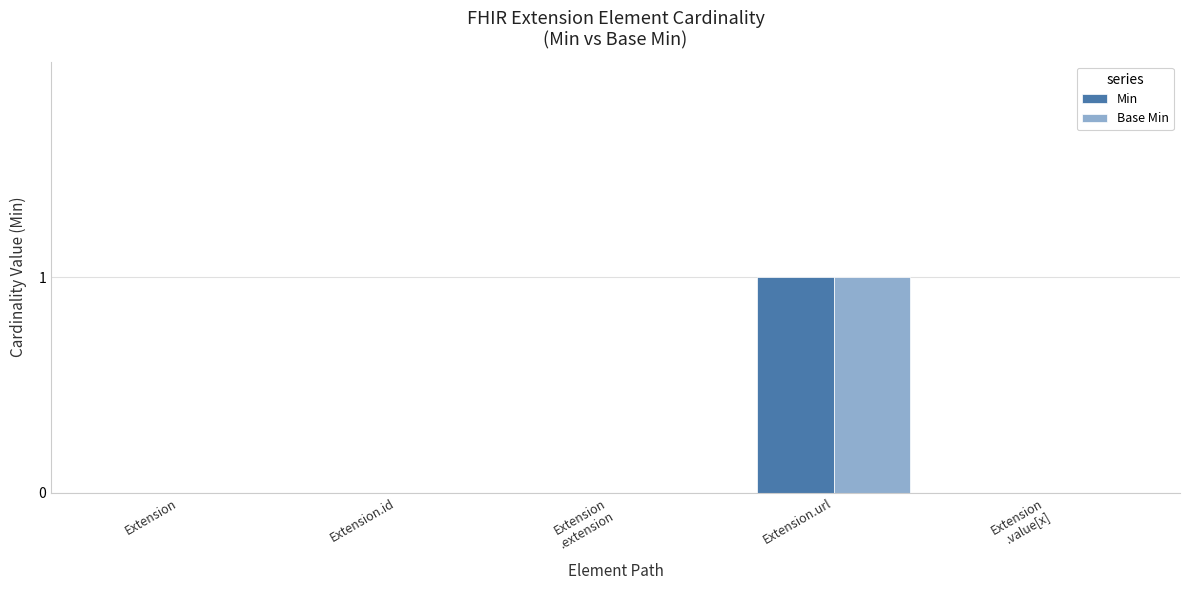

At which category does the chart reach its peak across all series?

Extension.url